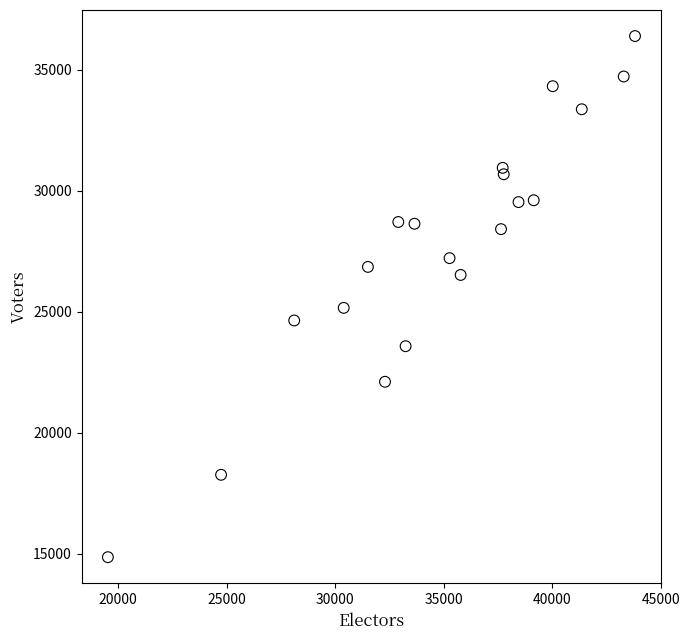

What Y value in the scatter plot is closest to 25616?

25151